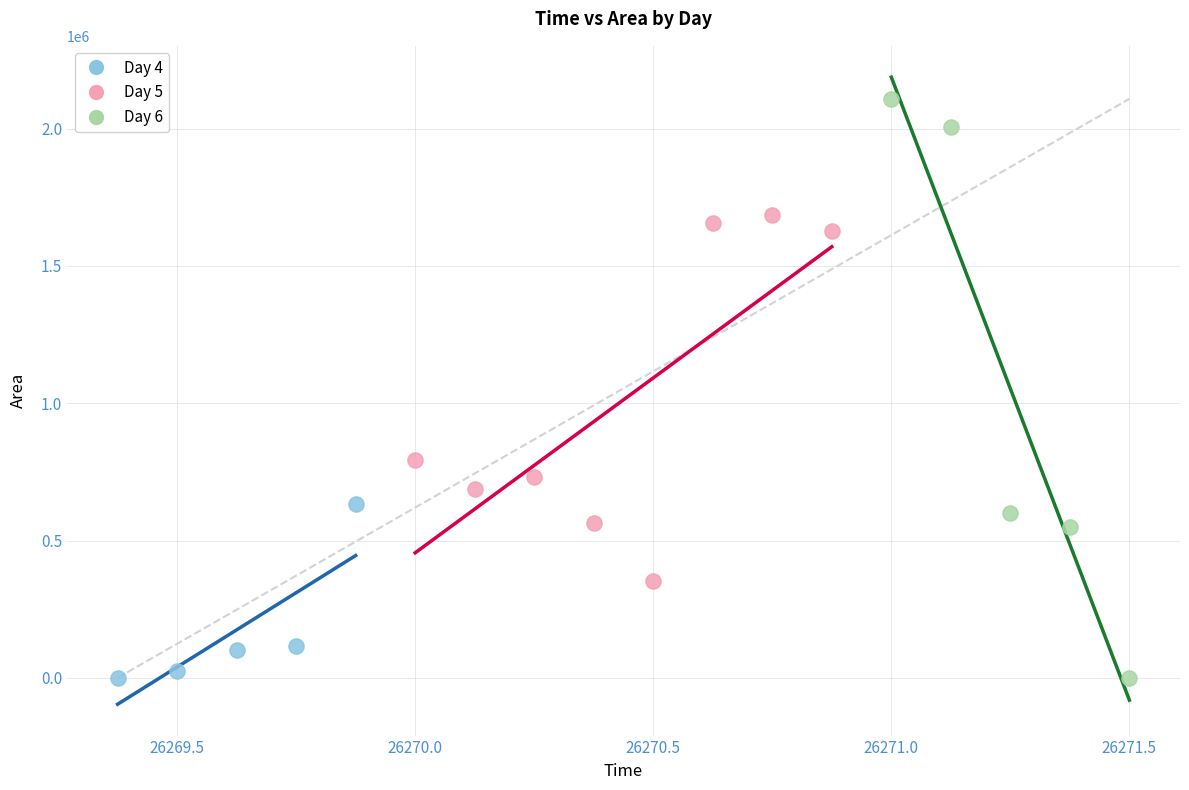

Which series reaches the maximum Y coordinate?

Day 6